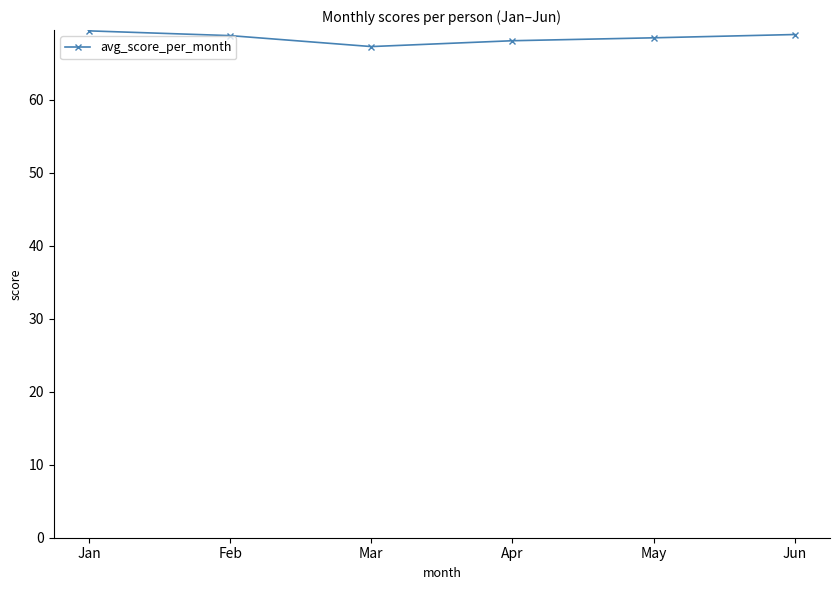

The chart shows a value of 105.7 at Mar. True or false?

False